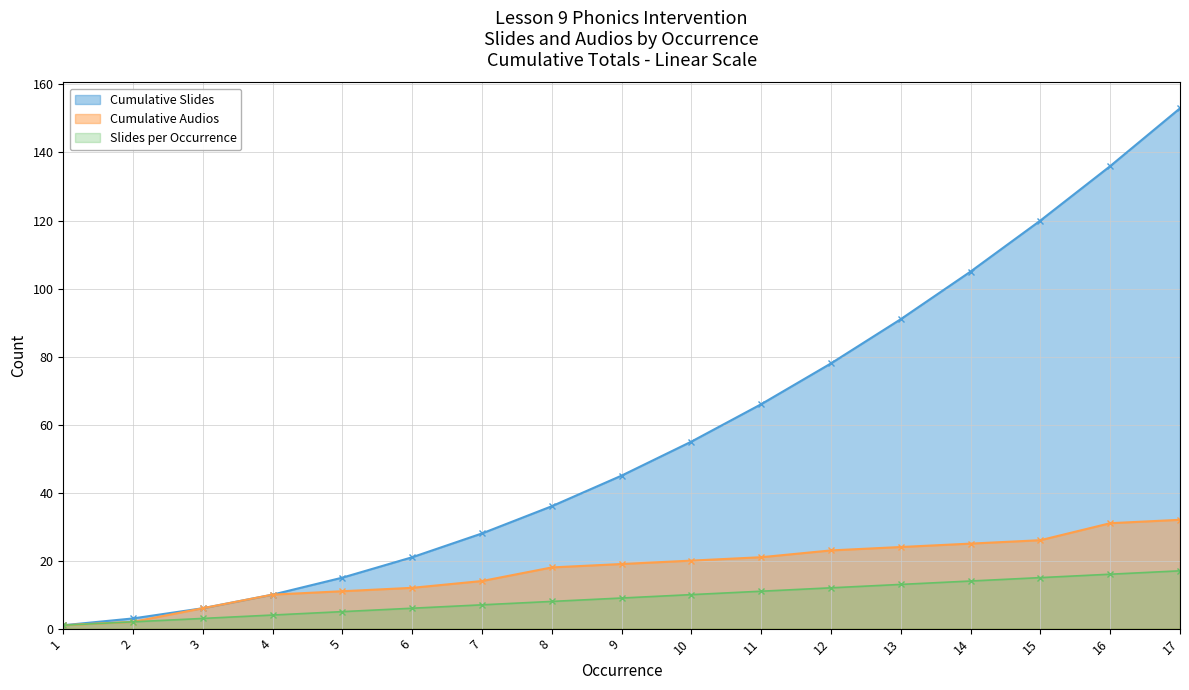

Does the chart have visible grid lines?

Yes